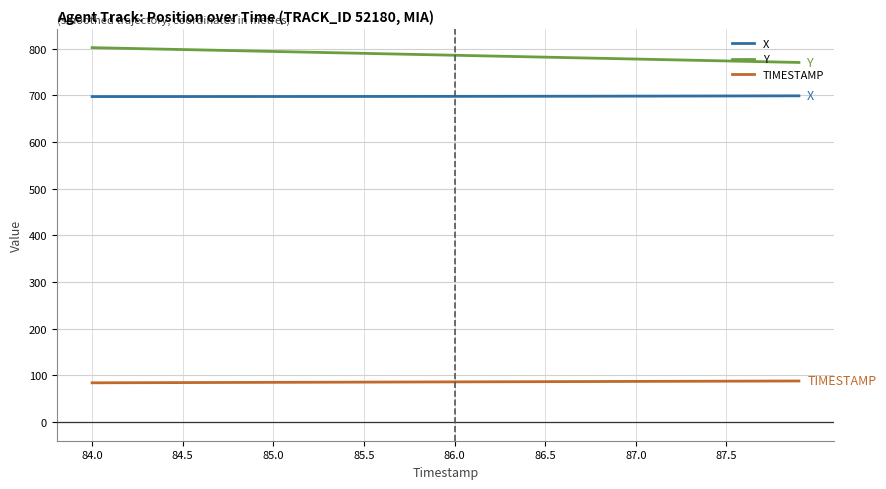

Which series has the largest total across all categories?

Y